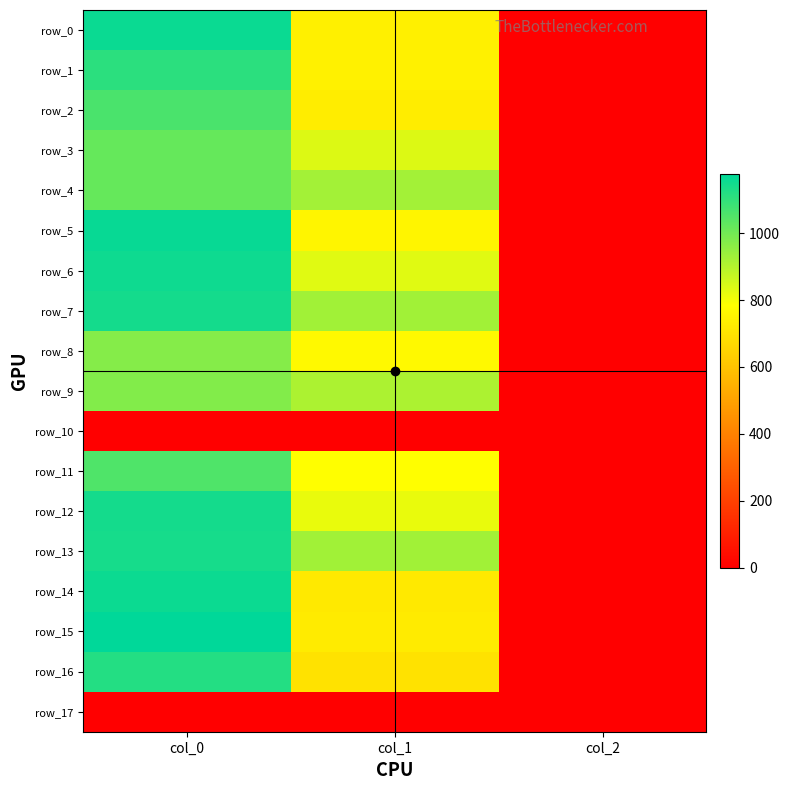

At which label does row_2 reach its peak?

col_0